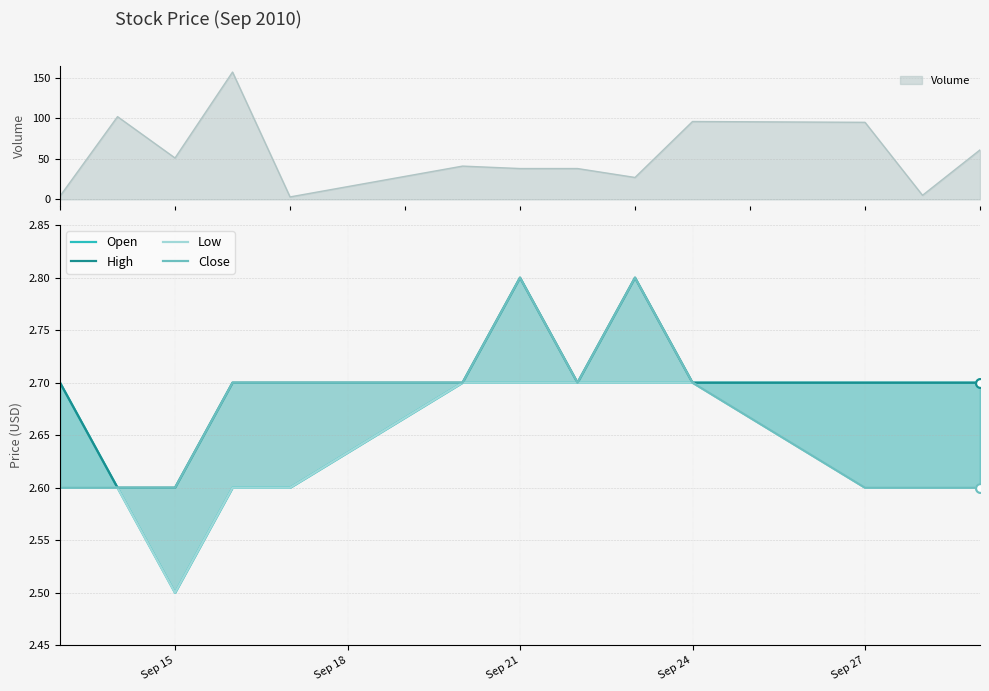

Which series has the largest total across all categories?

High